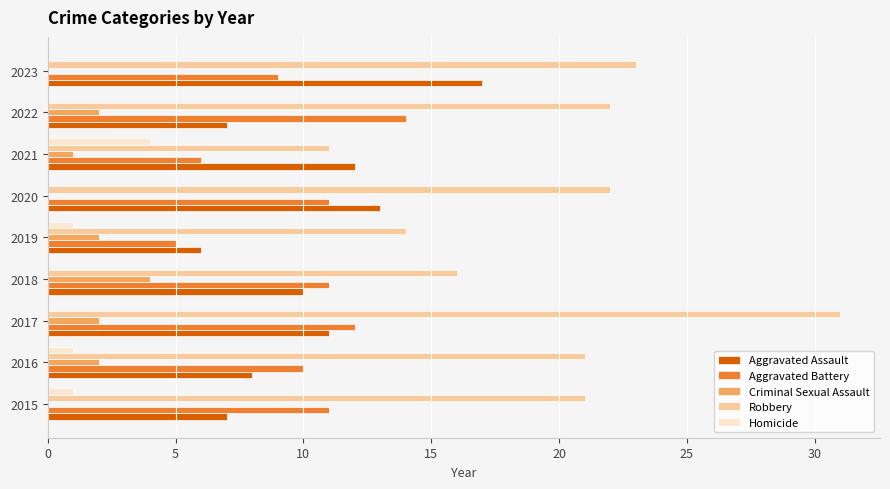

Which series has the largest total across all categories?

Robbery